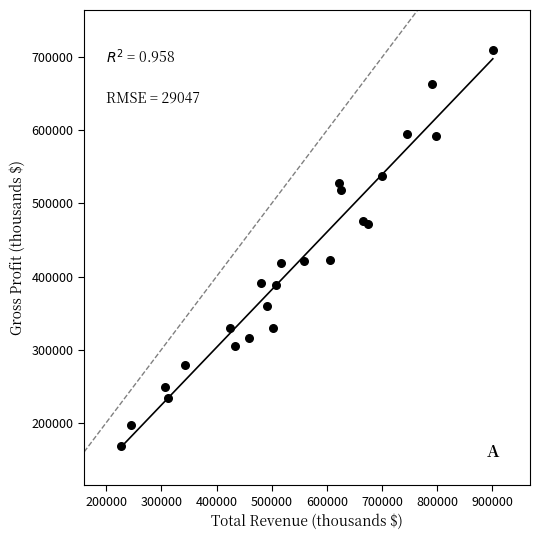

What is the range of X values (max minus min)?

674300